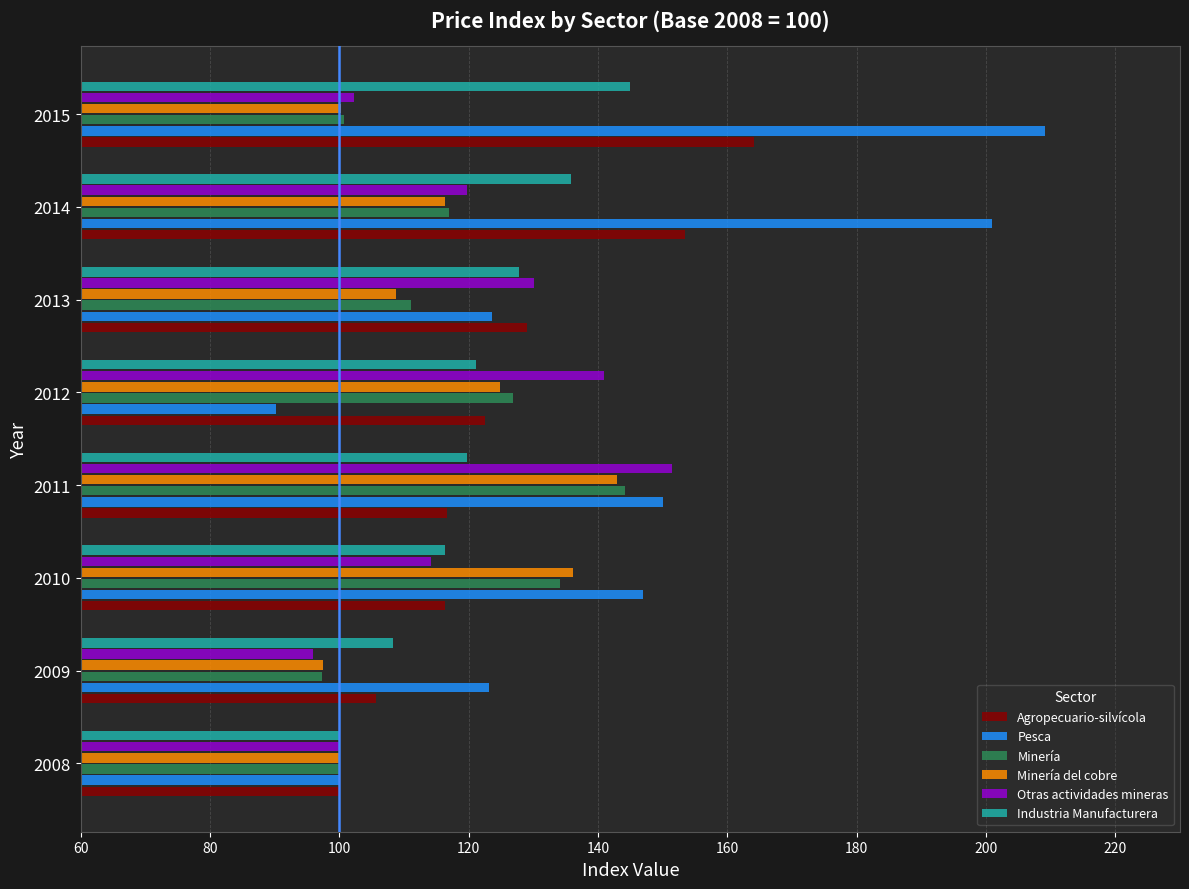

Which category has the lowest value across all series?

2012